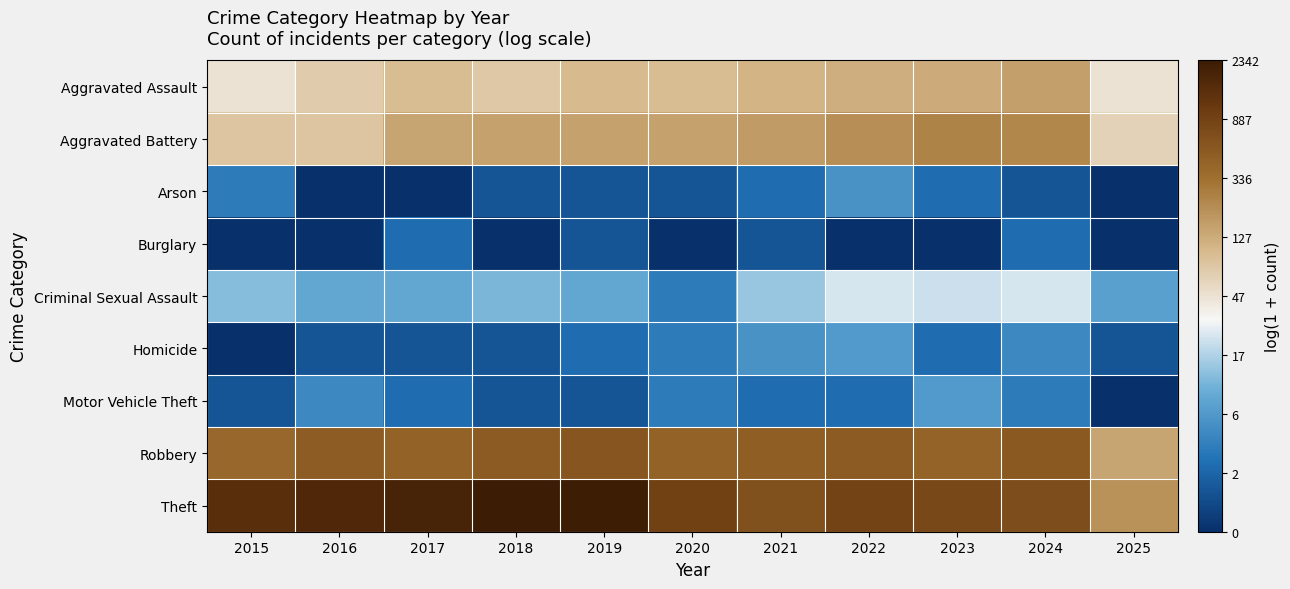

Reading left to right, what are all the values shown in this chart?

Aggravated Assault: 2015=3.9	2016=4.3	2017=4.6	2018=4.4	2019=4.6	2020=4.6	2021=4.7	2022=4.8	2023=4.9	2024=5.0	2025=3.9
Aggravated Battery: 2015=4.4	2016=4.4	2017=5.0	2018=5.0	2019=5.0	2020=5.0	2021=5.1	2022=5.3	2023=5.5	2024=5.5	2025=4.2
Arson: 2015=1.4	2016=0.0	2017=0.0	2018=0.7	2019=0.7	2020=0.7	2021=1.1	2022=1.8	2023=1.1	2024=0.7	2025=0.0
Burglary: 2015=0.0	2016=0.0	2017=1.1	2018=0.0	2019=0.7	2020=0.0	2021=0.7	2022=0.0	2023=0.0	2024=1.1	2025=0.0
Criminal Sexual Assault: 2015=2.6	2016=2.2	2017=2.2	2018=2.5	2019=2.2	2020=1.4	2021=2.7	2022=3.2	2023=3.1	2024=3.2	2025=2.1
Homicide: 2015=0.0	2016=0.7	2017=0.7	2018=0.7	2019=1.1	2020=1.4	2021=1.8	2022=1.9	2023=1.1	2024=1.6	2025=0.7
Motor Vehicle Theft: 2015=0.7	2016=1.6	2017=1.1	2018=0.7	2019=0.7	2020=1.4	2021=1.1	2022=1.1	2023=1.9	2024=1.4	2025=0.0
Robbery: 2015=6.0	2016=6.2	2017=6.1	2018=6.3	2019=6.4	2020=6.1	2021=6.2	2022=6.3	2023=6.1	2024=6.3	2025=5.0
Theft: 2015=7.3	2016=7.4	2017=7.5	2018=7.8	2019=7.7	2020=6.8	2021=6.5	2022=6.8	2023=6.6	2024=6.6	2025=5.3